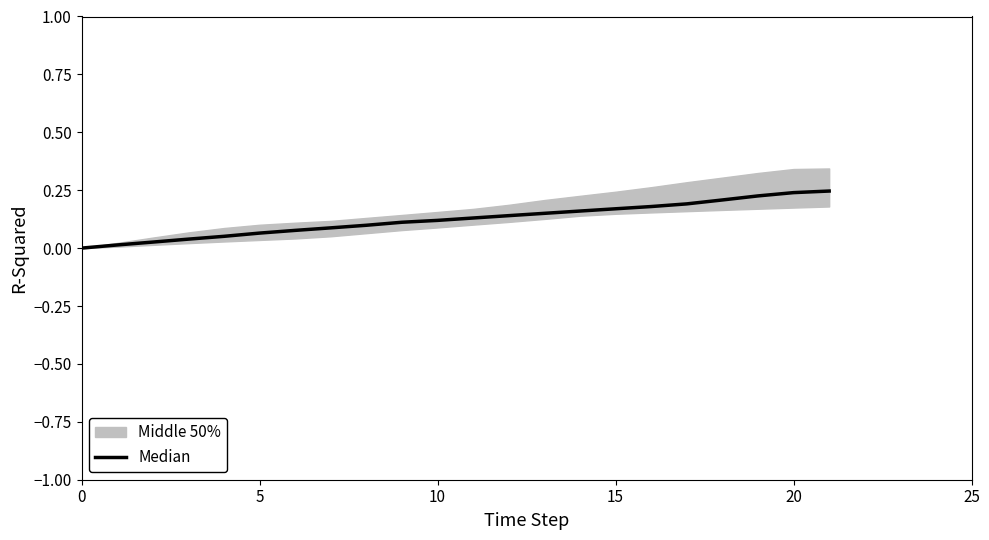

What is the sum of the values at 21 and 10?

0.4